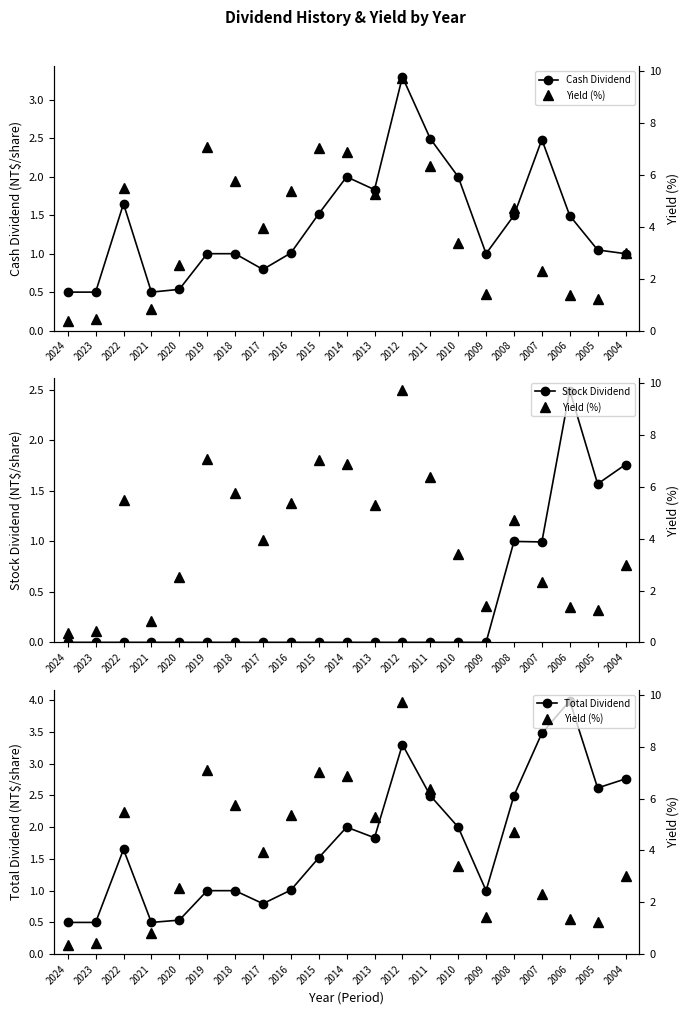

How many interior local valleys does the Yield (%) series have?

5